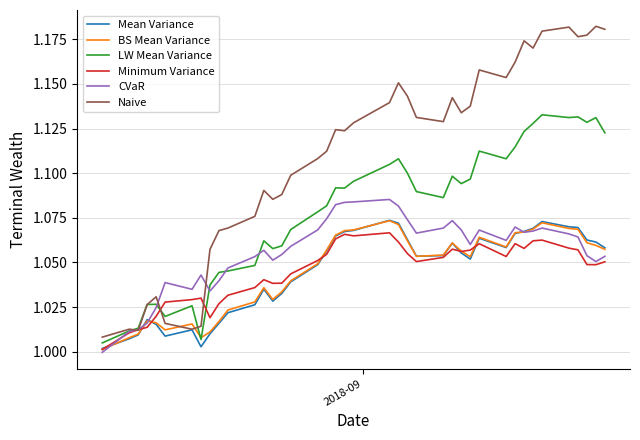

True or false: CVaR and Naive intersect in this chart.

True